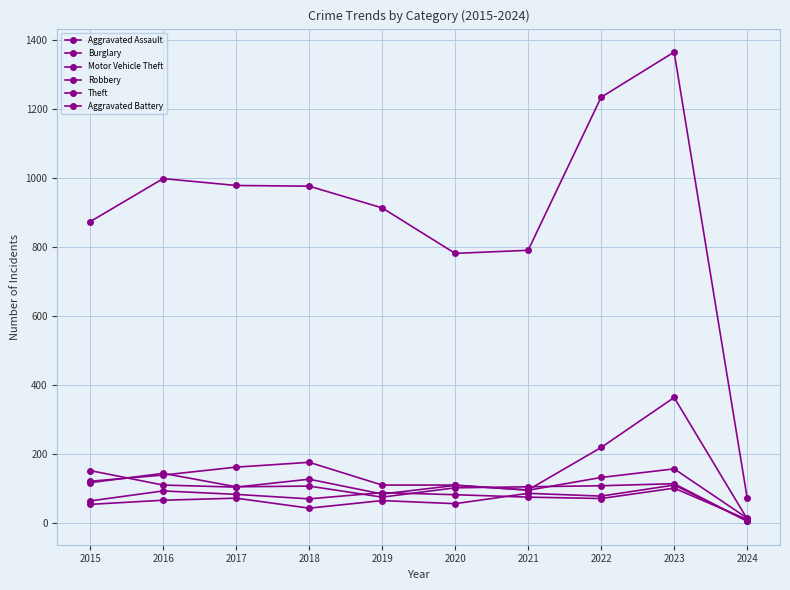

True or false: Aggravated Assault has more than 0 points higher than both neighbors.

True